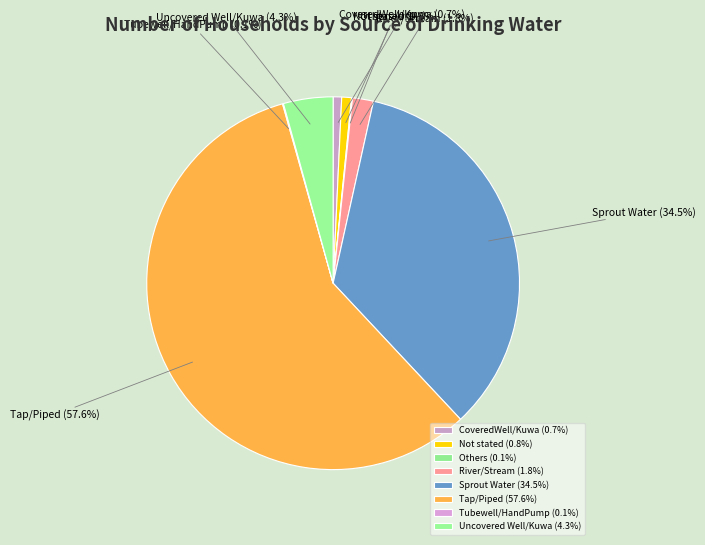

Which has a higher value, Not stated or Tap/Piped?

Tap/Piped